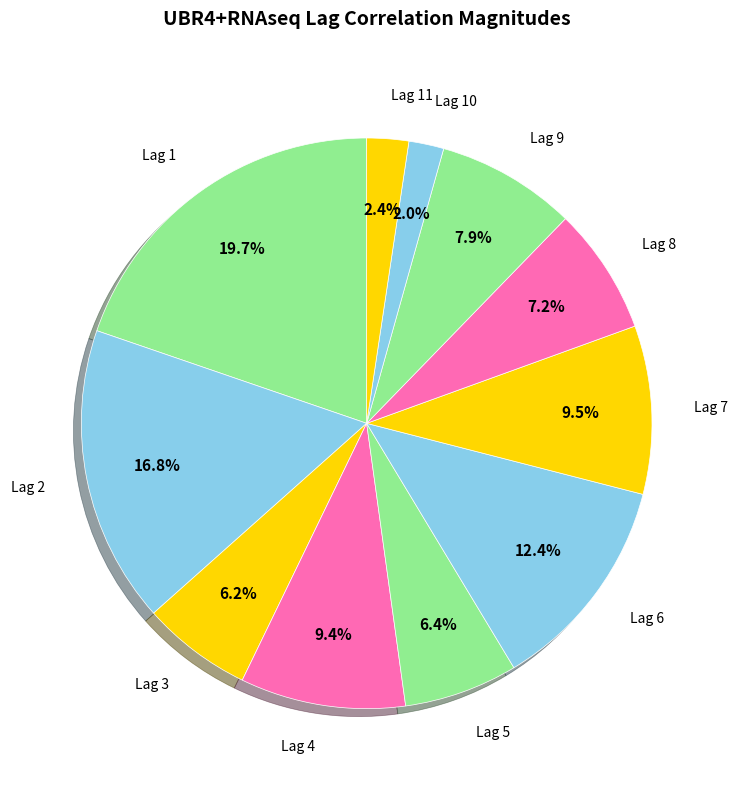

Which slice is the largest?

Lag 1